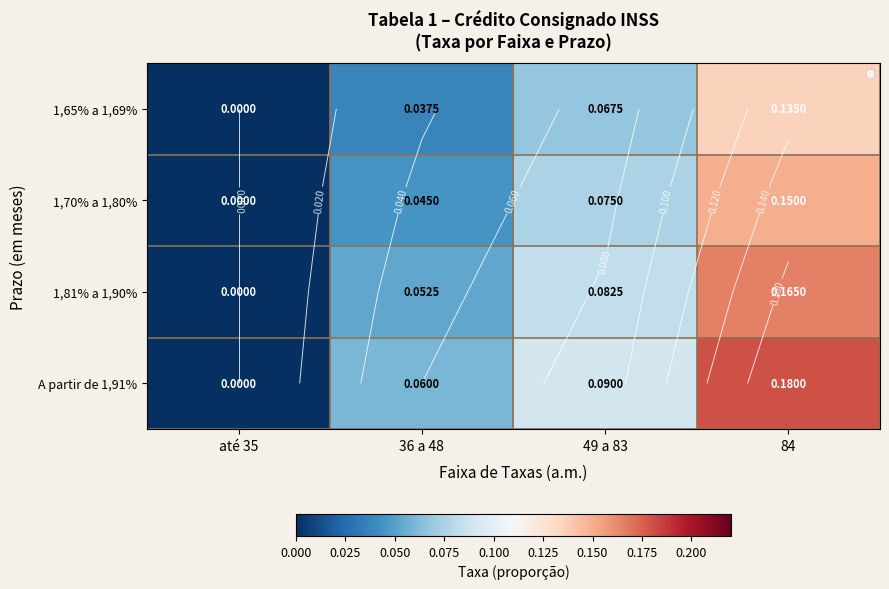

What is the total value across all series at 36 a 48?

0.2